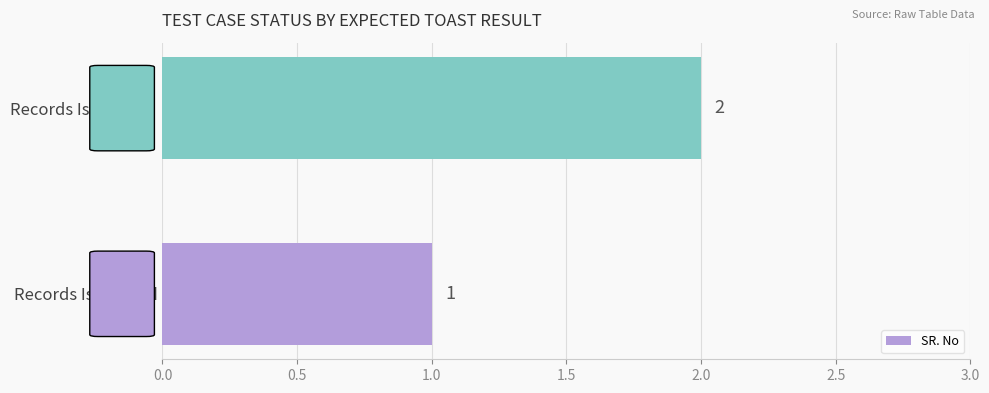

Reading bottom to top, extract all data points from this chart.

Records Is Deleted=1	Records Is Deleted =2